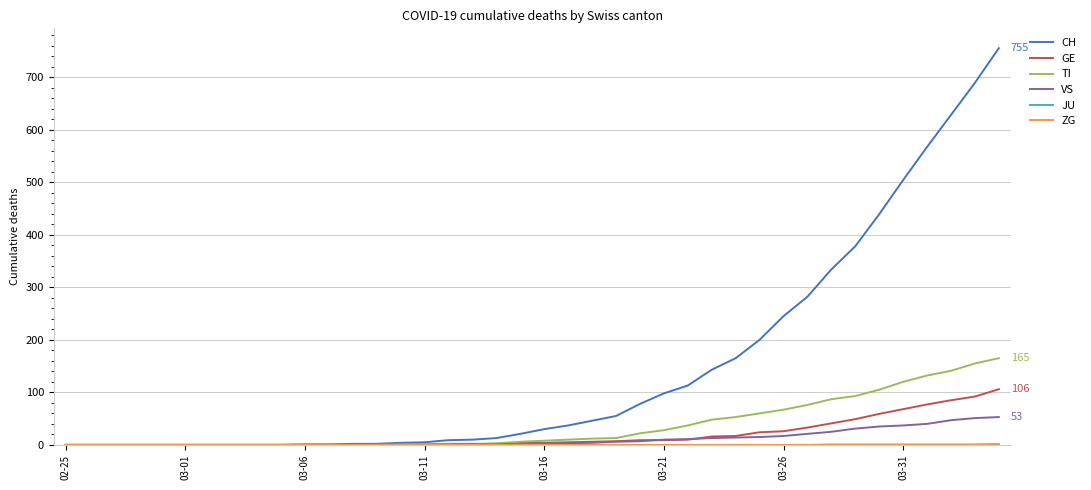

Which series has the largest range (max minus min)?

CH